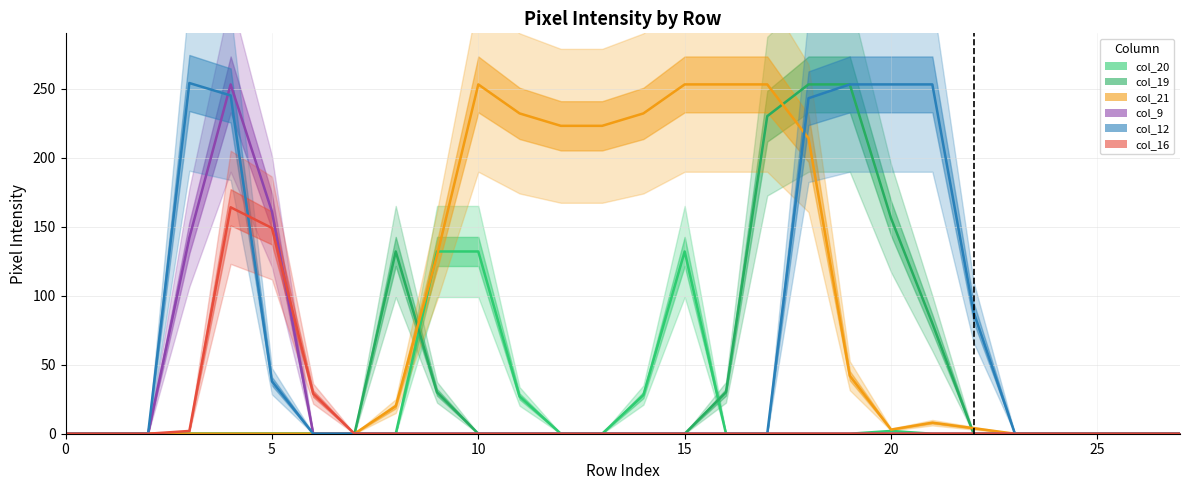

Which has a higher value, 7 or 15?

15